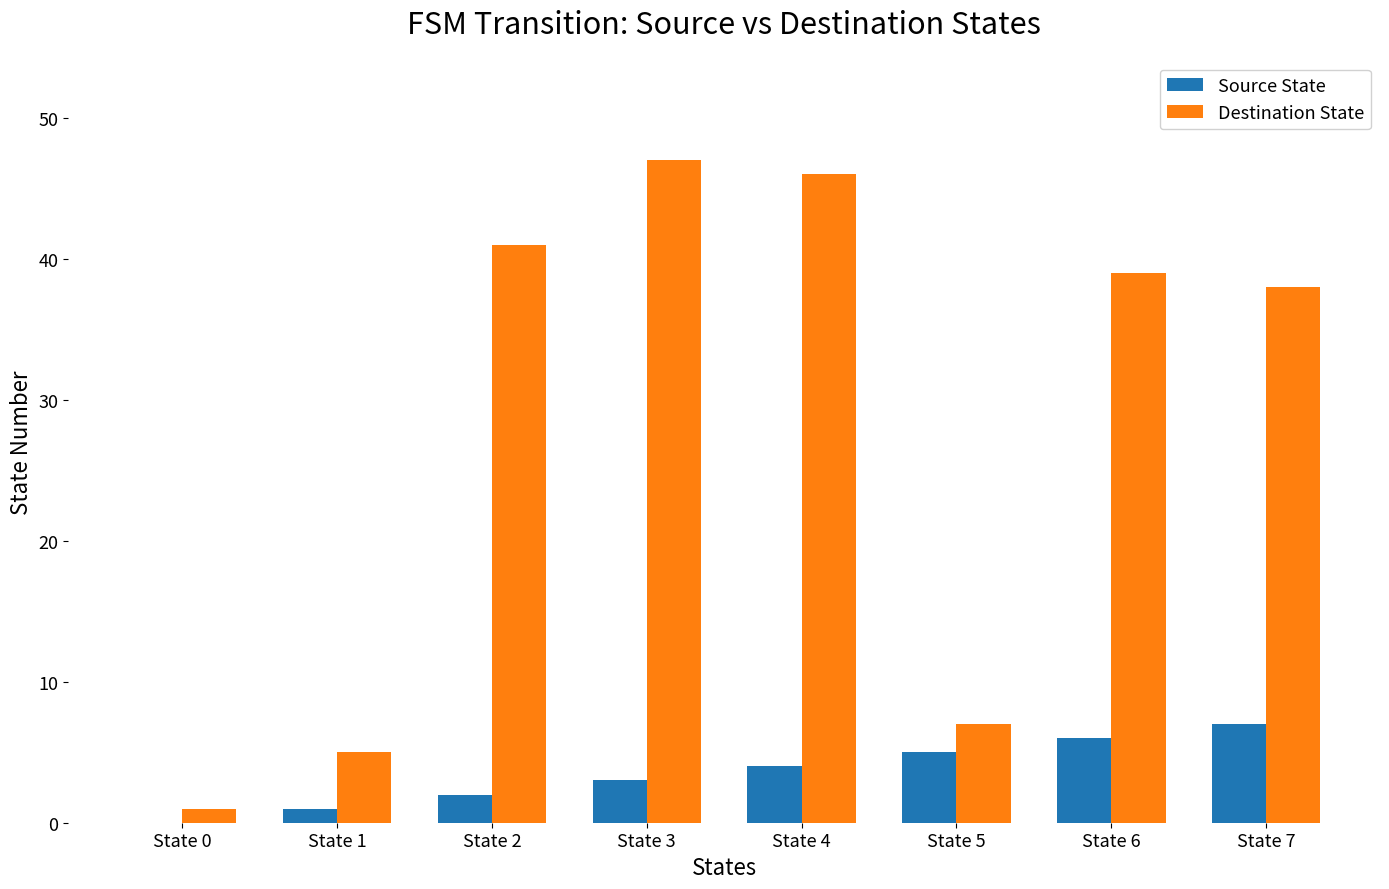

Which series changed the most between State 4 and State 5?

Destination State